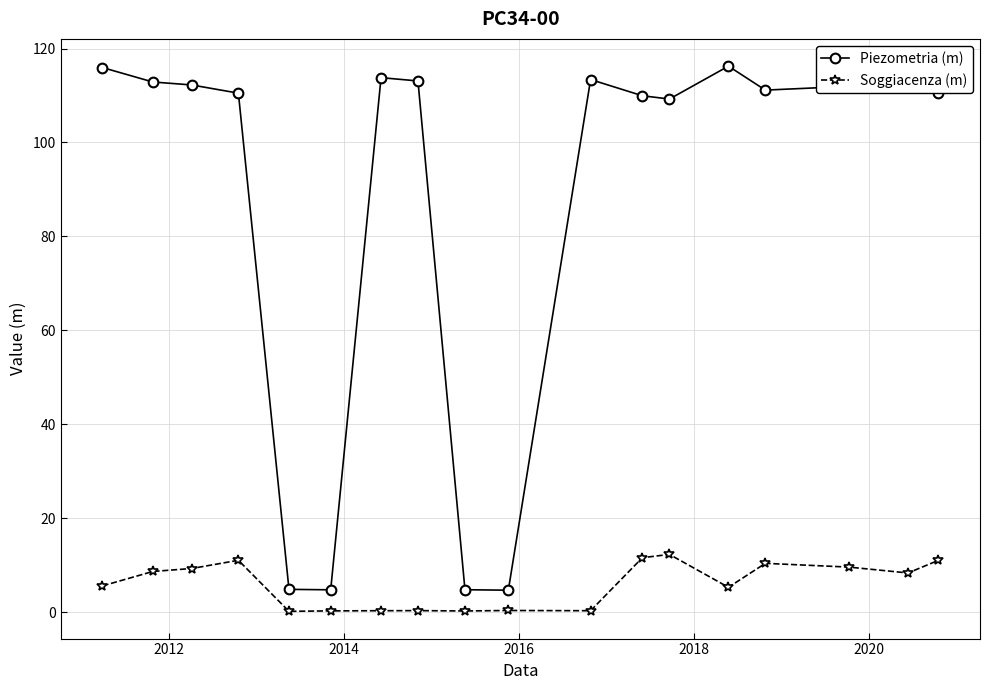

What is the value of the Piezometria (m) point at the 18th from the left?

110.5